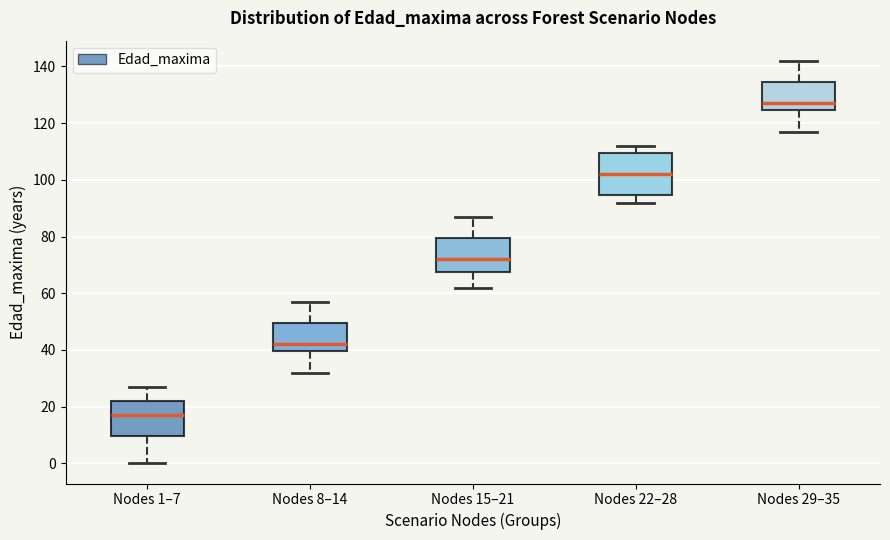

Which box's median line is the lowest?

Nodes 1–7